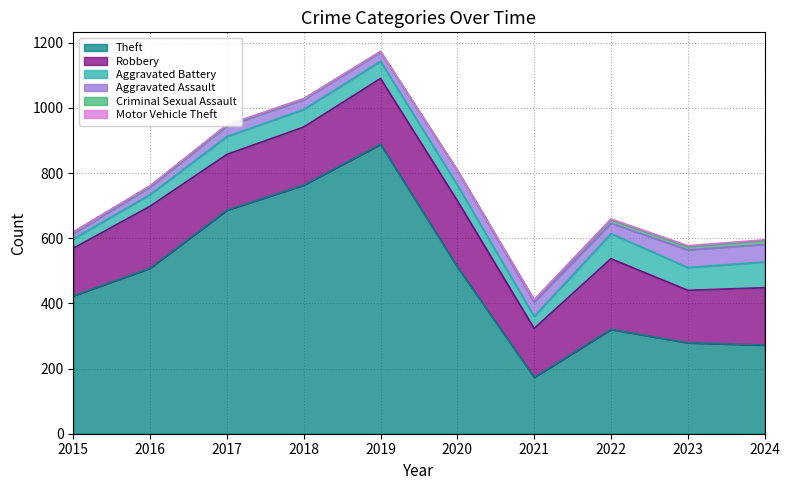

The value of Aggravated Assault at 2018 is 30. True or false?

True